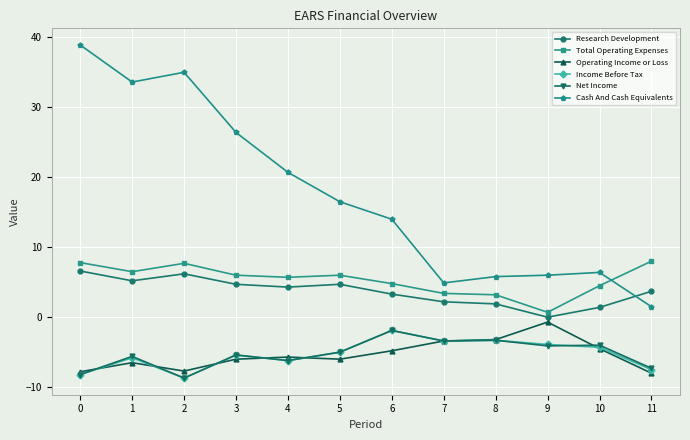

Which series has the largest total across all categories?

Cash And Cash Equivalents